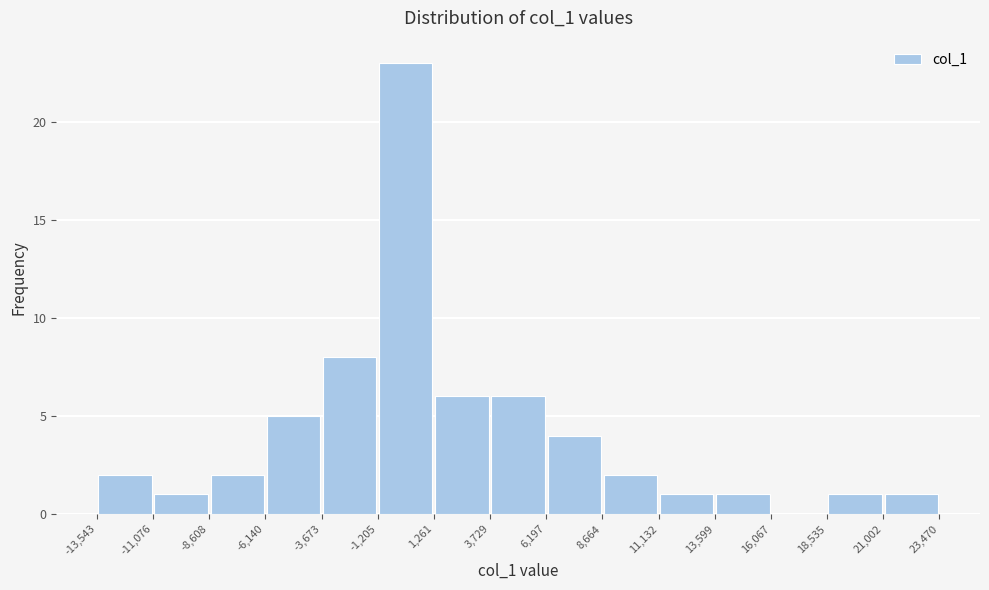

What is the height of the bar covering 3,729 to 6,197 on the x-axis? The values are not printed on the chart, so give them approximately, as read against the axis.

6